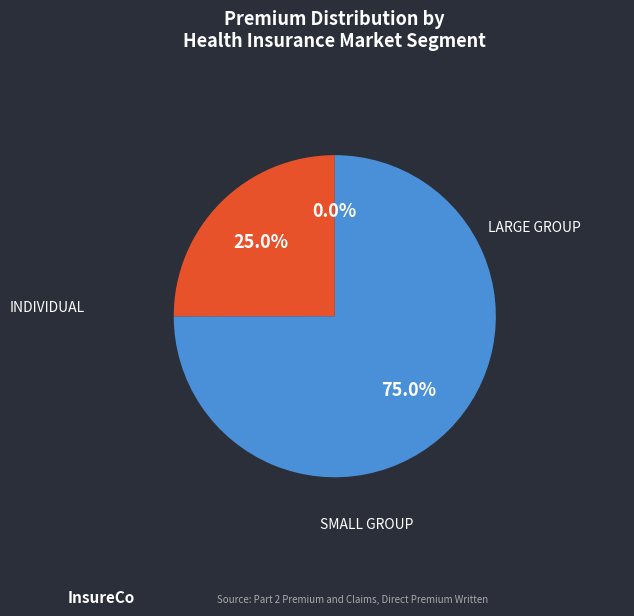

Does any single category account for the majority?

Yes